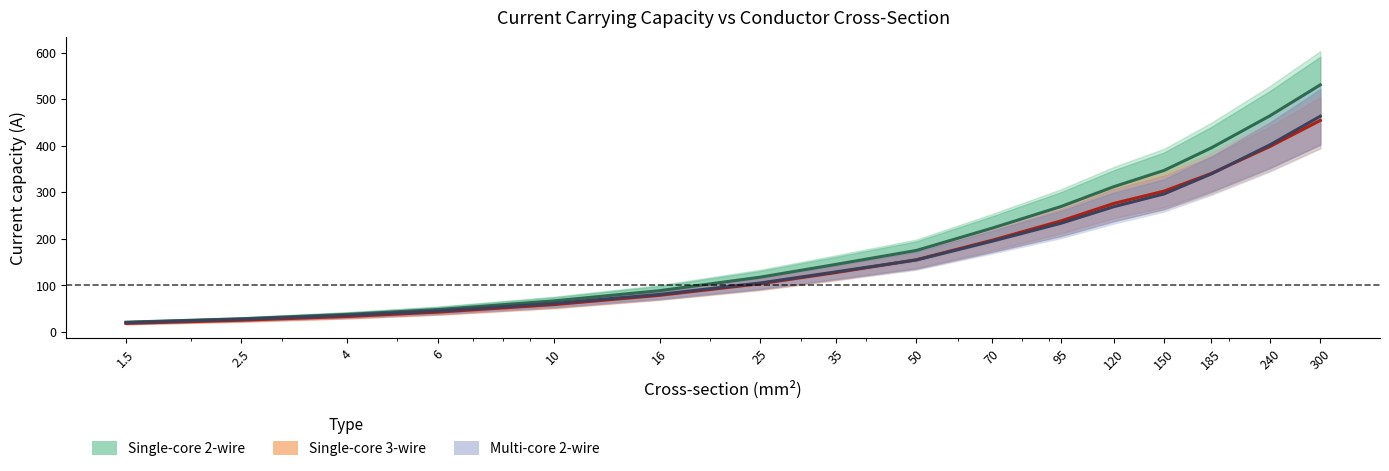

What is the label of the 11th point from the right?

16